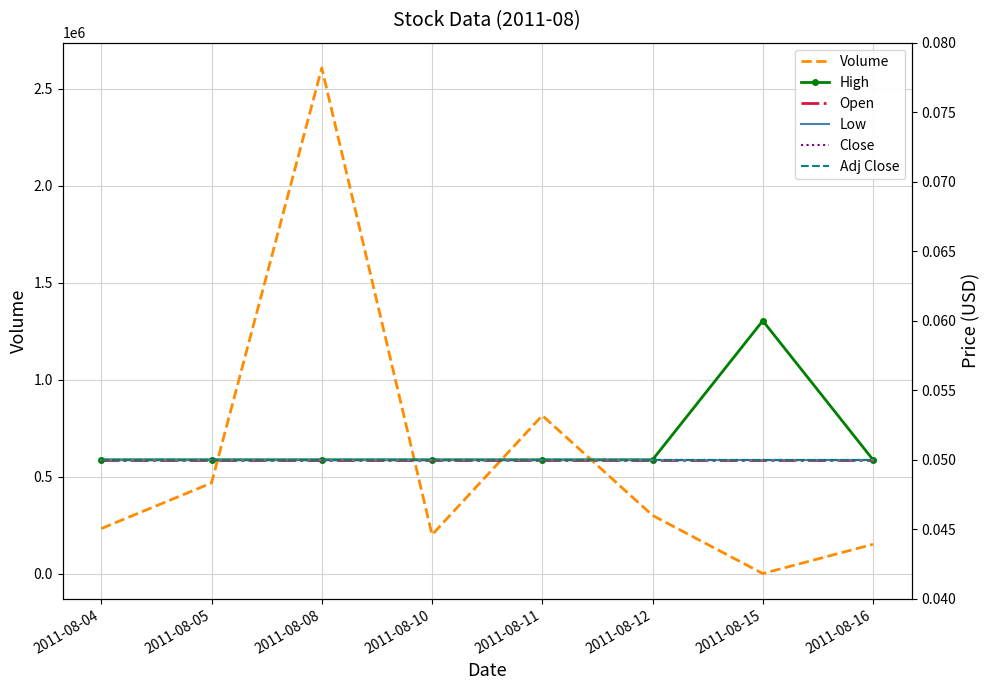

How many interior local peaks does the High series have?

1